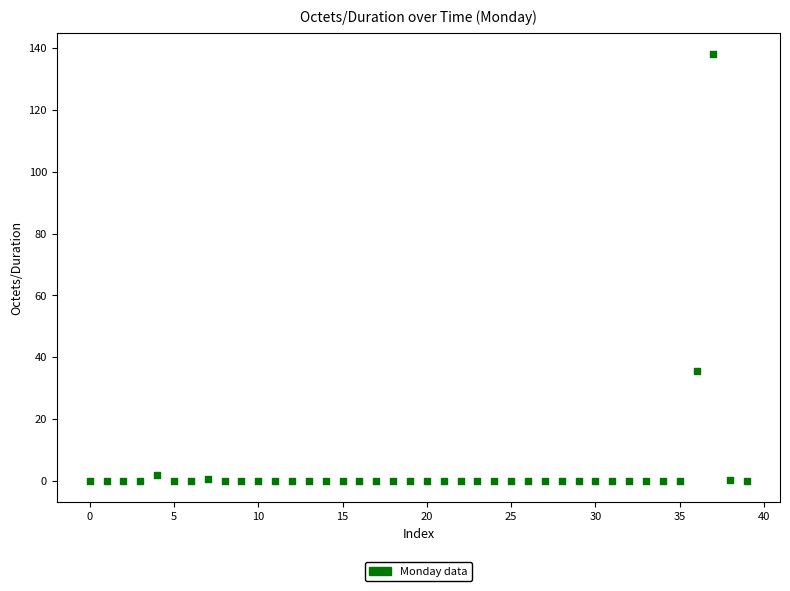

What Y value in the scatter plot is closest to 69?

35.4